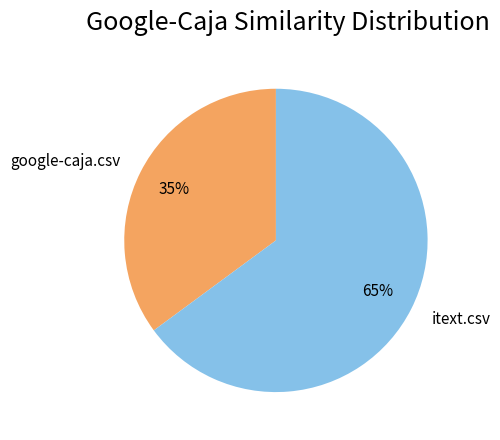

What is the majority slice?

itext.csv